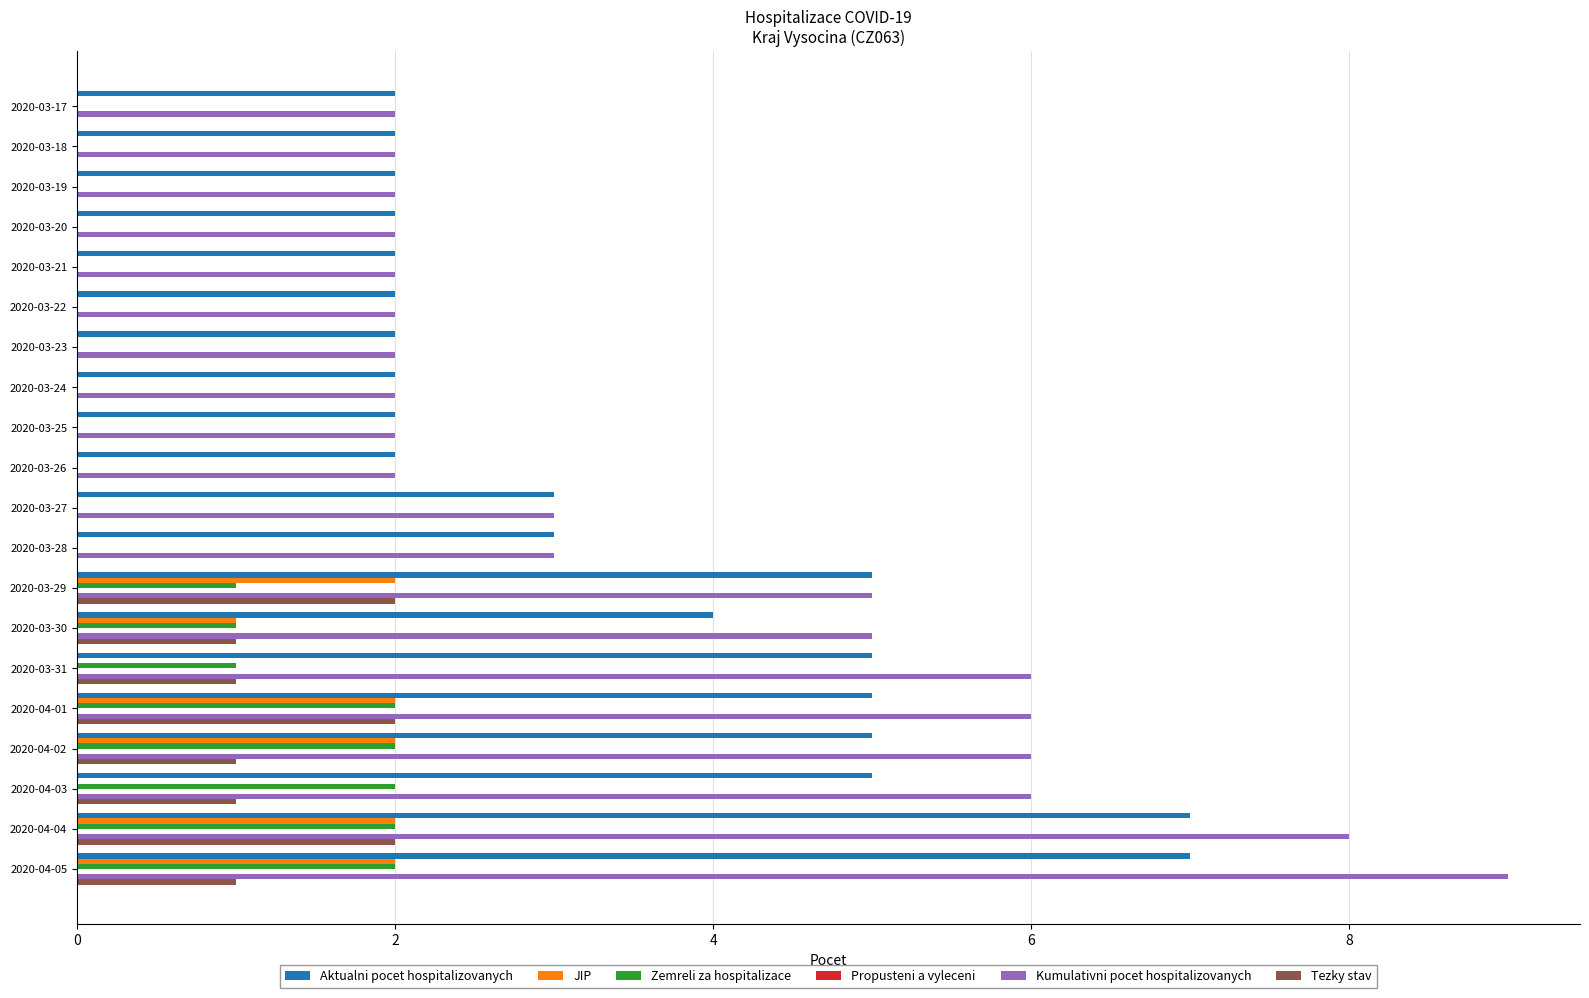

What is the maximum value shown in the chart?

9